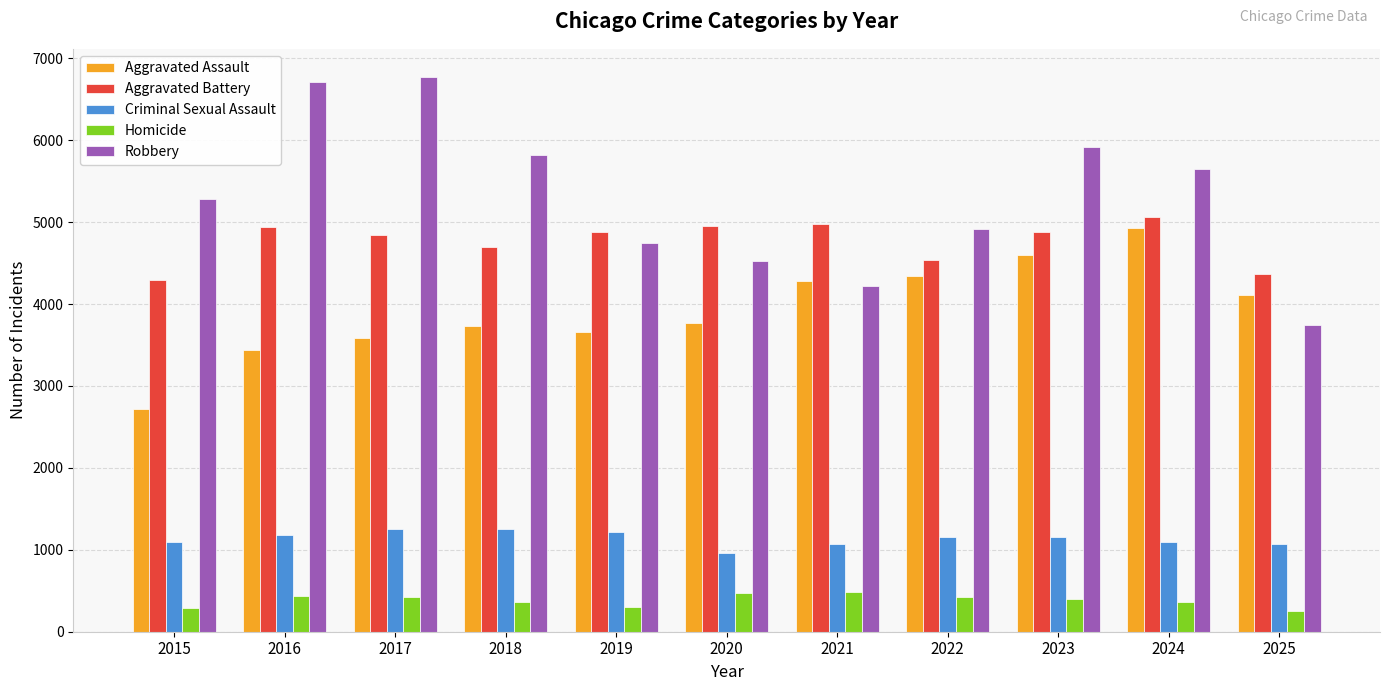

What is the maximum value for Robbery?

6776